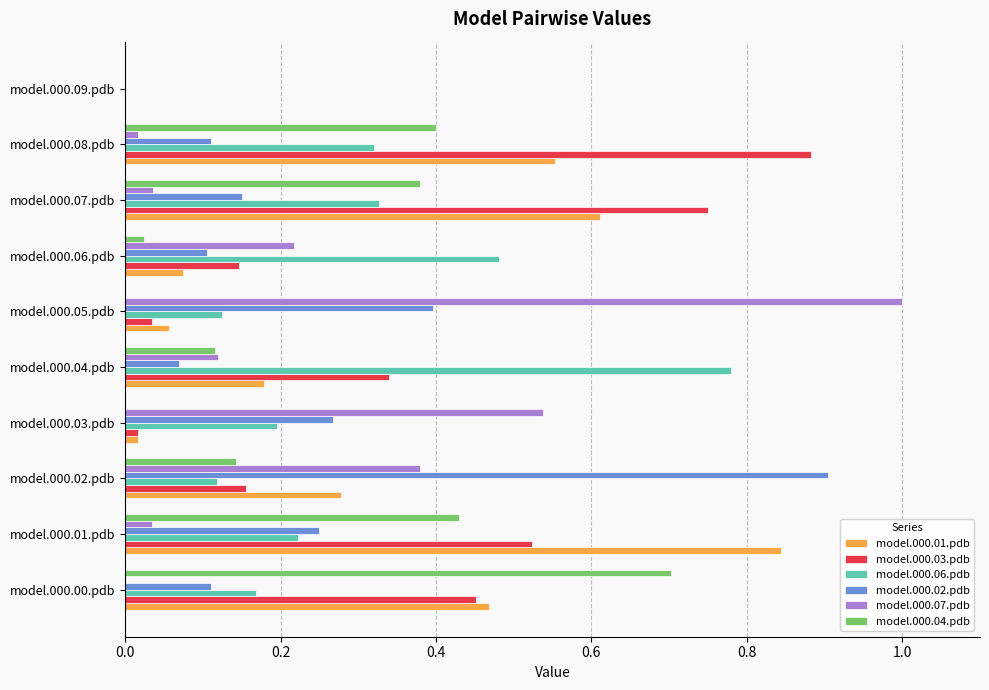

Is the value of model.000.07.pdb at model.000.04.pdb greater than the value of model.000.06.pdb at model.000.00.pdb?

No